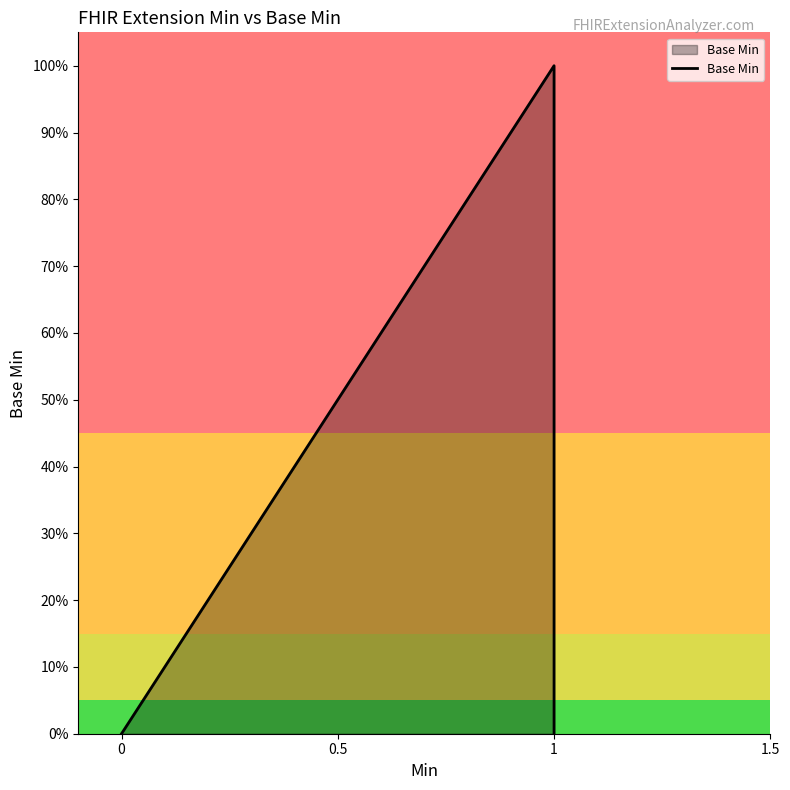

True or false: the data shows 0 at 1.

True